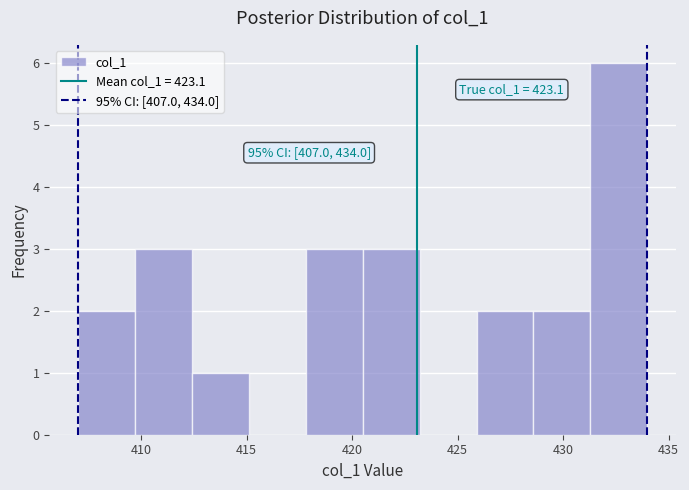

Which range on the x-axis has the tallest bar?

431.3 to 434.0